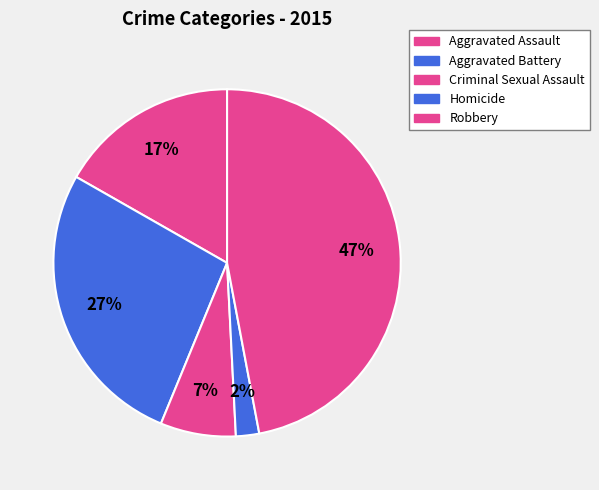

What is the total percentage of Homicide and Aggravated Battery?

29.2%